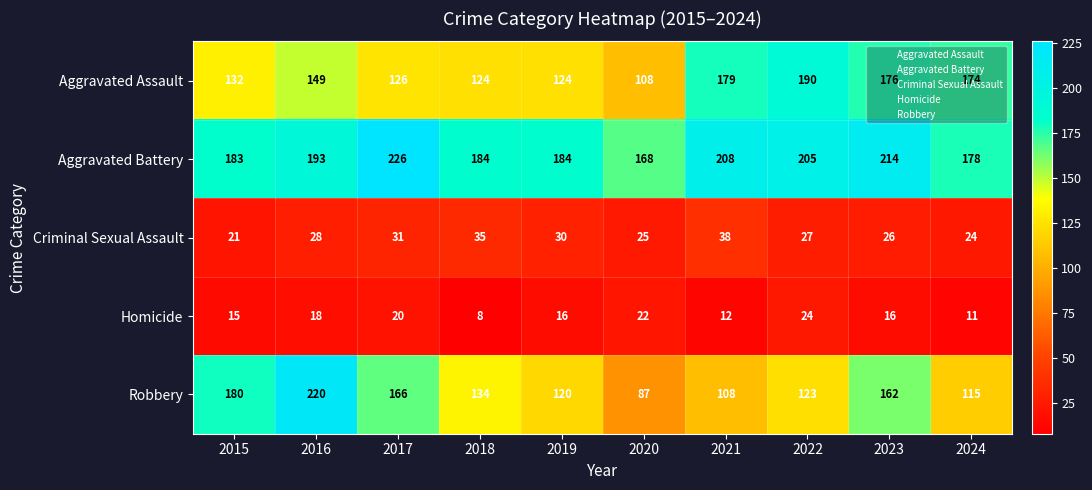

What is the minimum value shown in the chart?

8